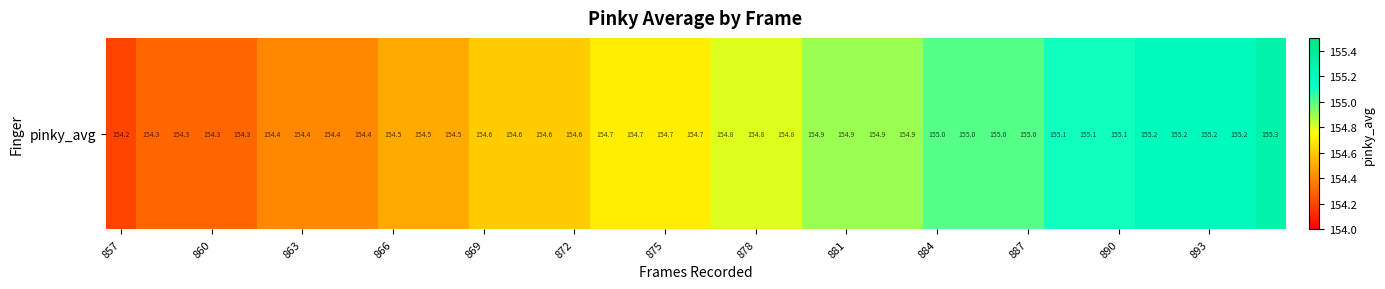

The chart shows a value of 155.2 at 37. True or false?

True